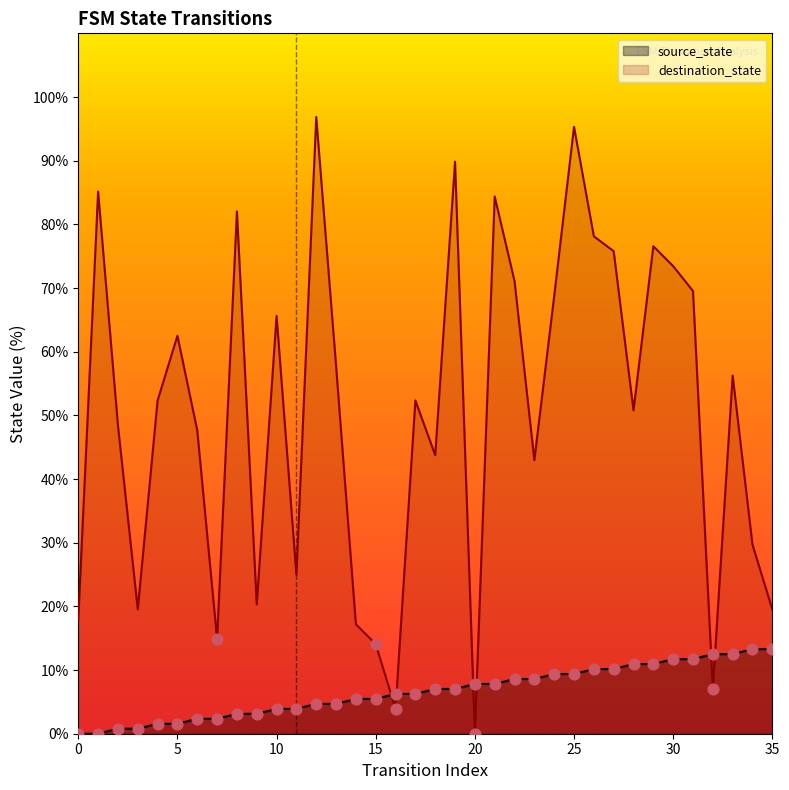

What is the total value across all series at 7?

17.2